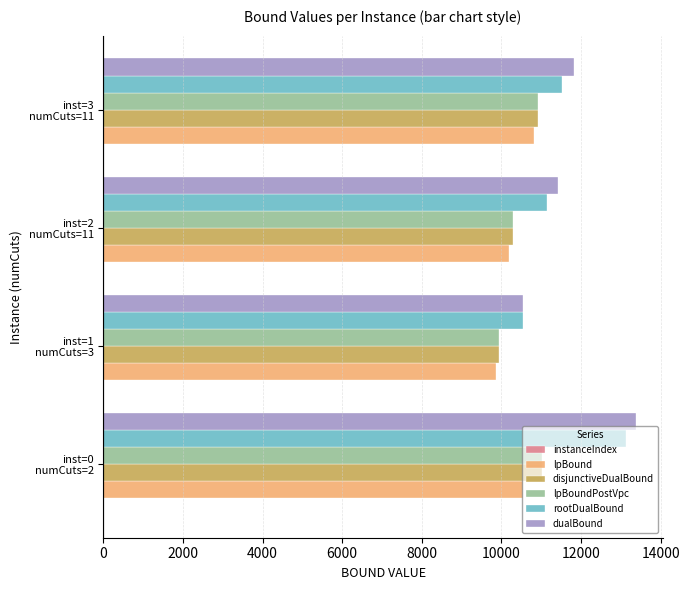

What is the maximum value for rootDualBound?

13127.5